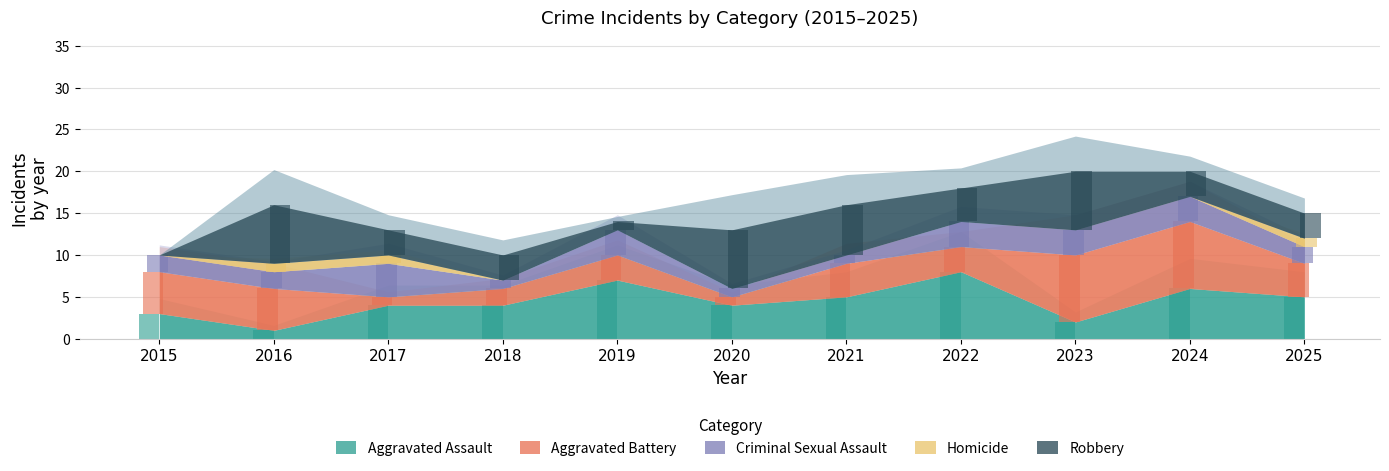

Reading right to left, transcribe all the data shown in this chart.

Aggravated Assault: 5	6	2	8	5	4	7	4	4	1	3
Aggravated Battery: 4	8	8	3	4	1	3	2	1	5	5
Criminal Sexual Assault: 2	3	3	3	1	1	3	1	4	2	2
Homicide: 1	0	0	0	0	0	0	0	1	1	0
Robbery: 3	3	7	4	6	7	1	3	3	7	0